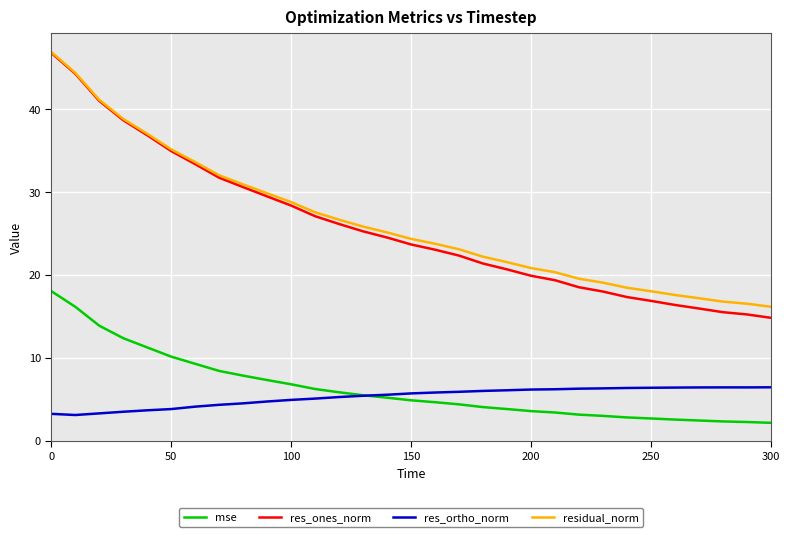

What is the difference between the maximum and minimum values in the residual_norm series?

30.7